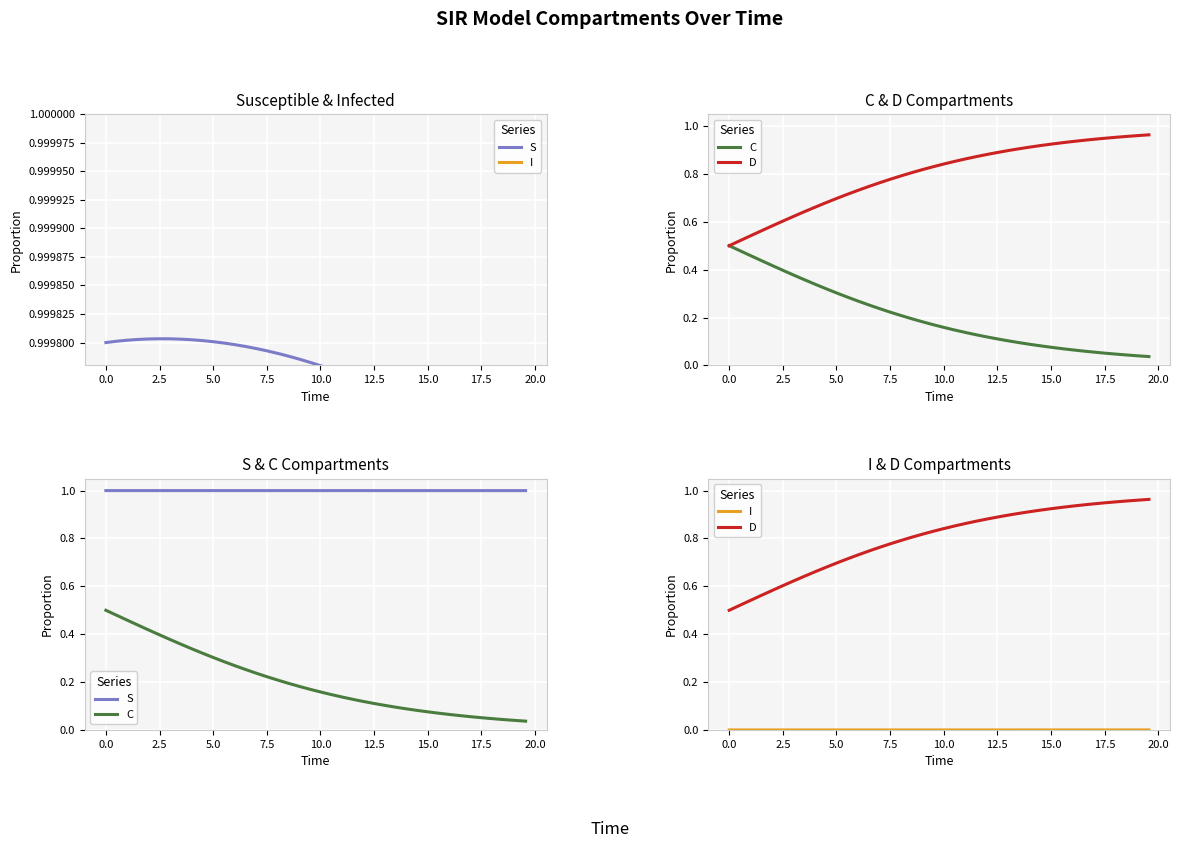

True or false: C has more than 0 interior local peaks.

False